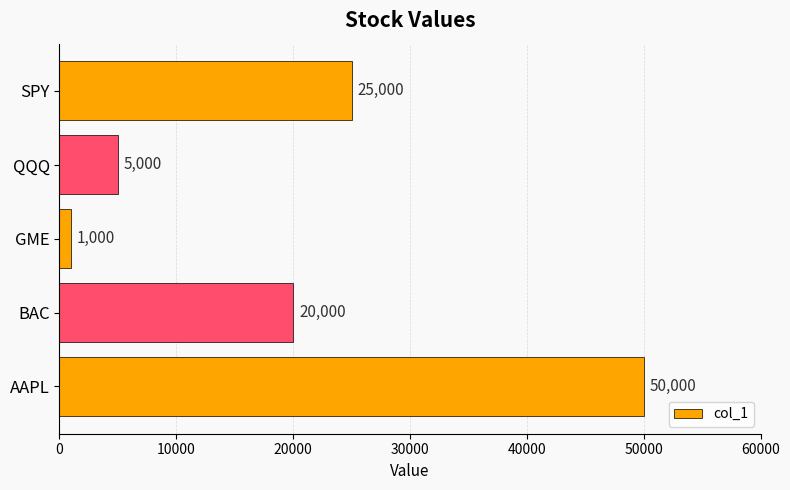

How many bars are there in total?

5